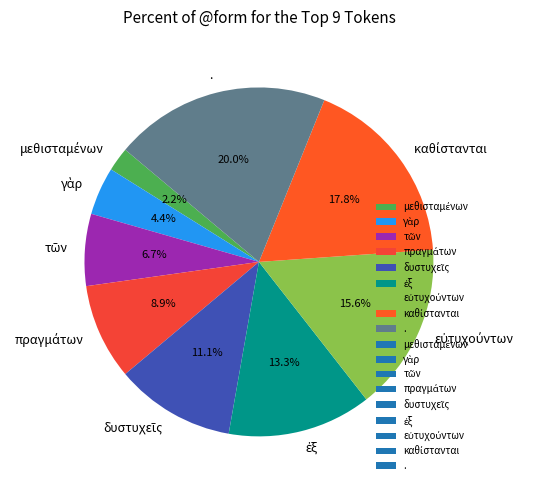

What percentage is NOT represented by .?

80.0%